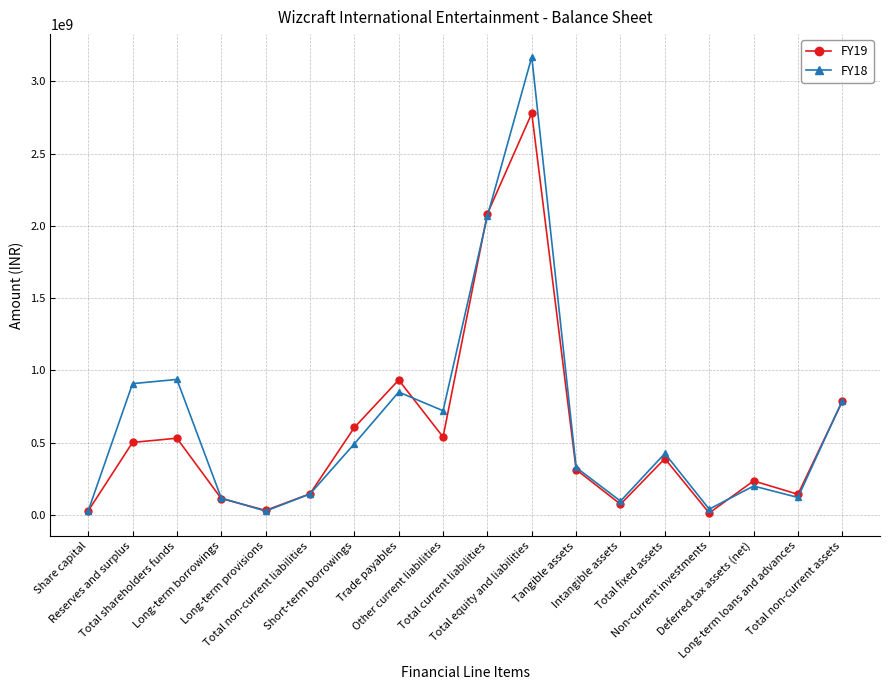

Where does the FY19 series first go above 390548983?

Reserves and surplus